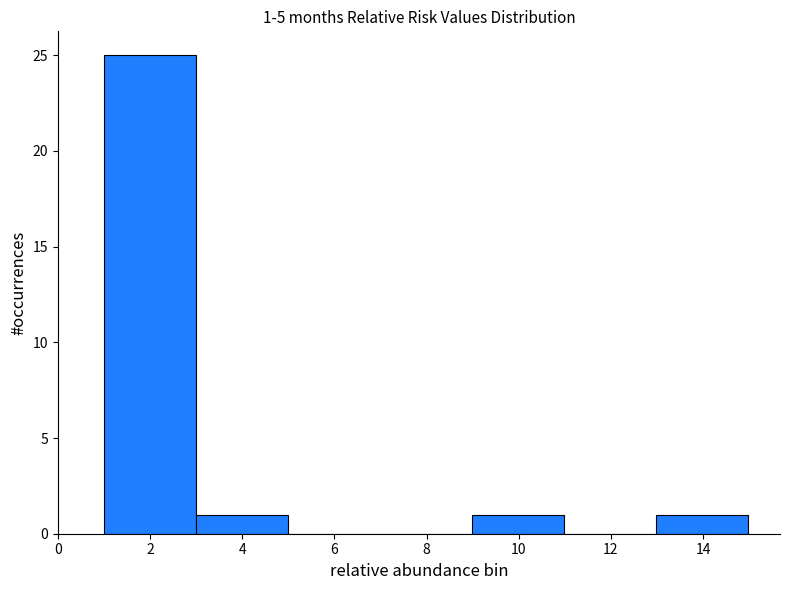

Which range on the x-axis has the tallest bar?

1 to 3